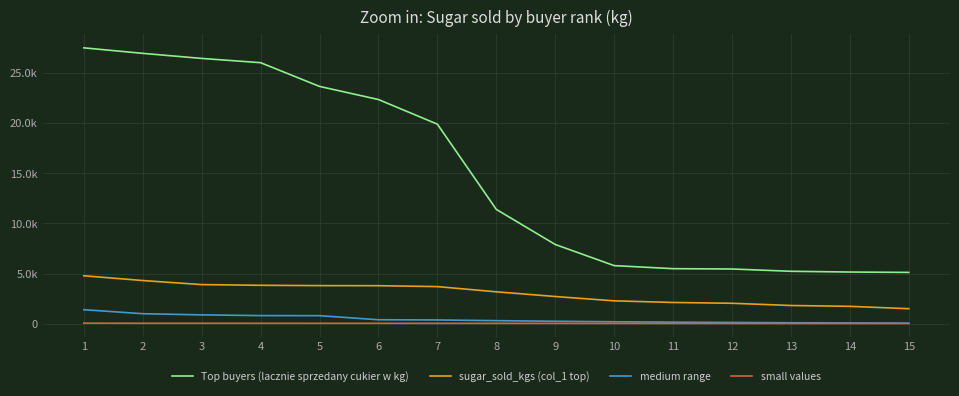

At which category is the sum across all series the highest?

1